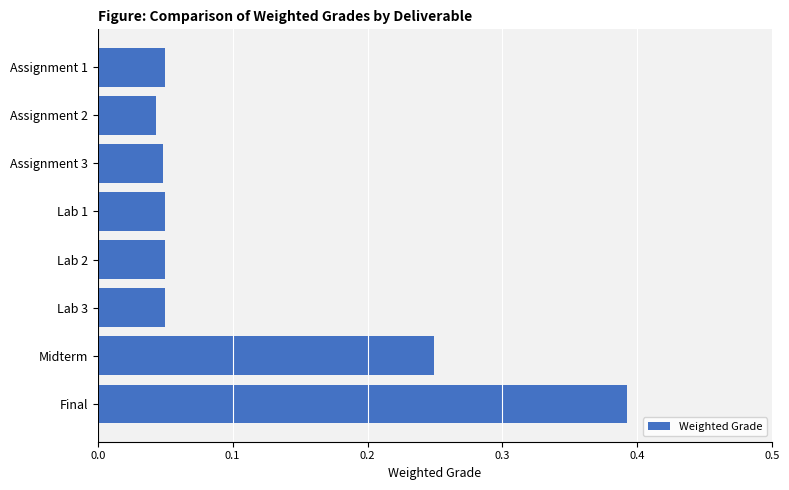

Which label corresponds to the smallest value in the chart?

Assignment 2